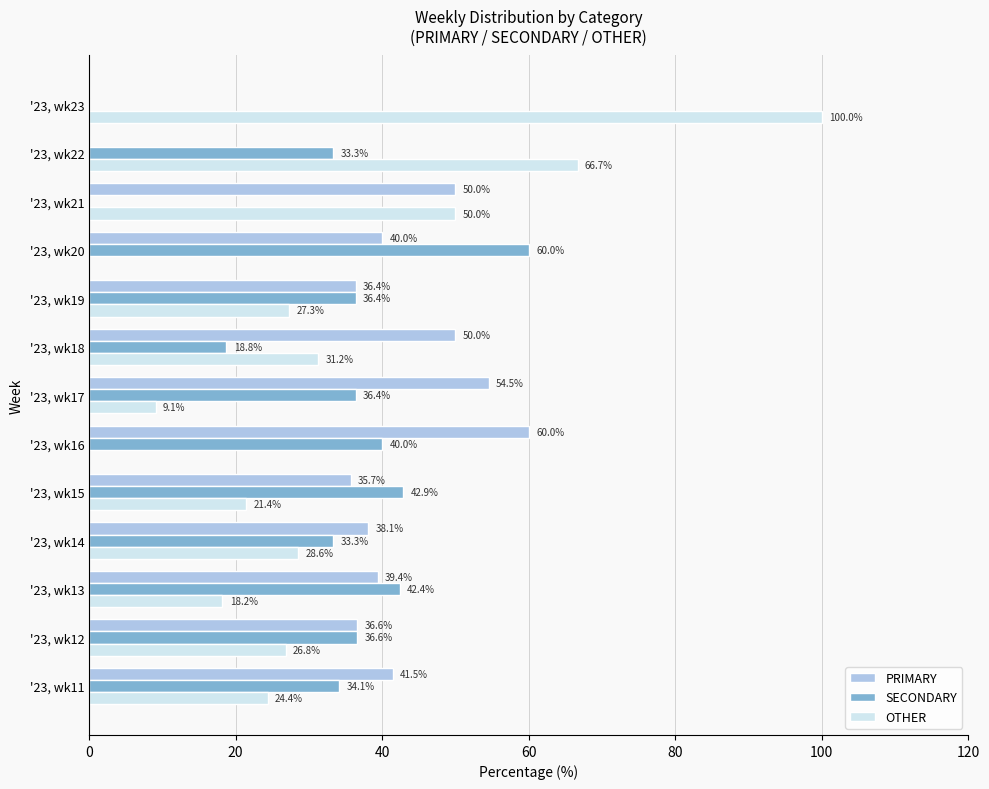

Where is OTHER nearest to the value 50?

'23, wk21